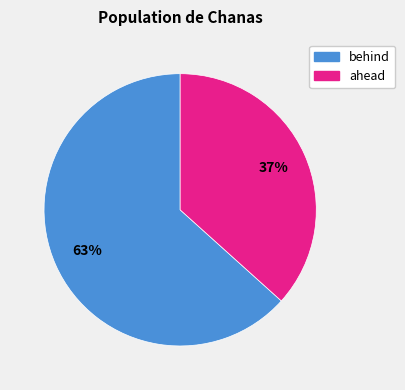

Which has a higher value, behind or ahead?

behind